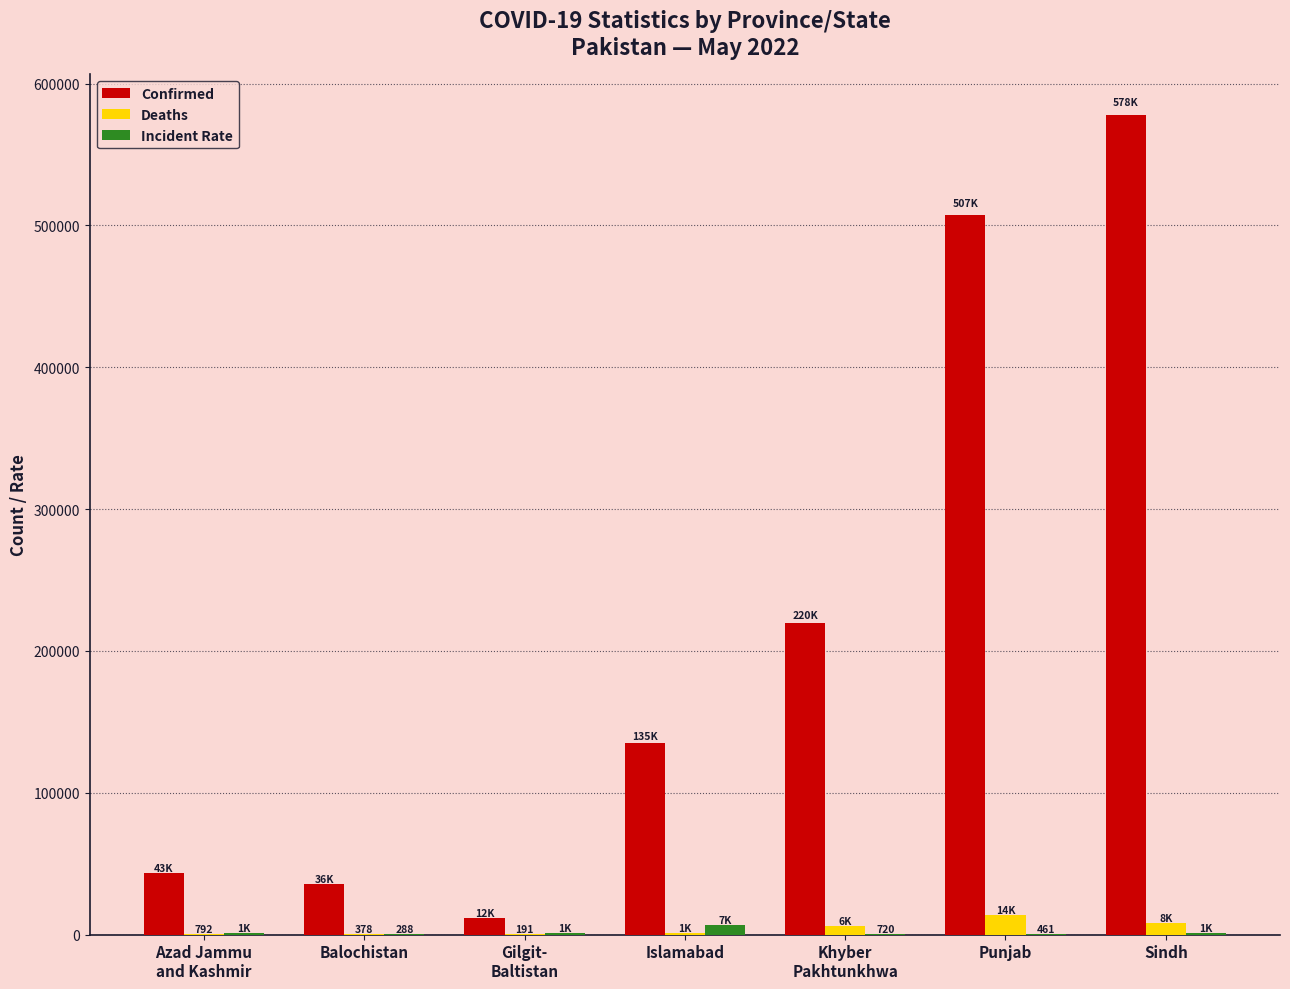

Which series changed the most between Punjab and Sindh?

Confirmed